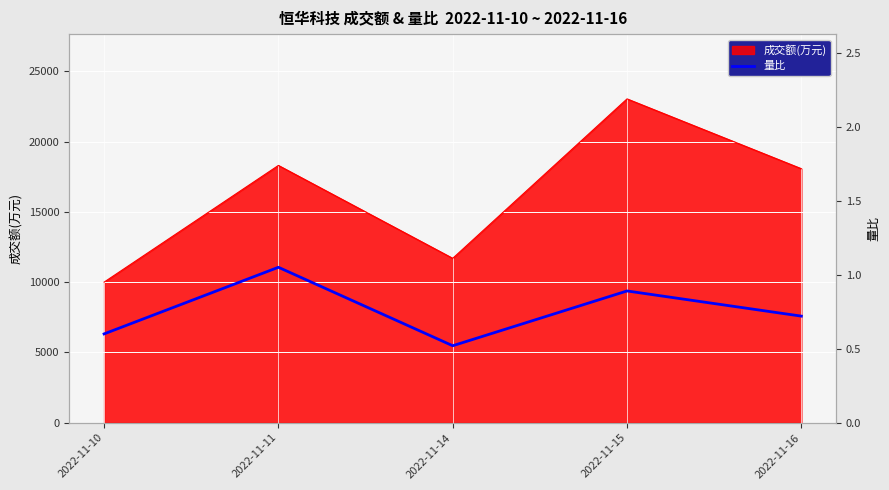

What is the lowest value of the 成交额(万元) series?

10002